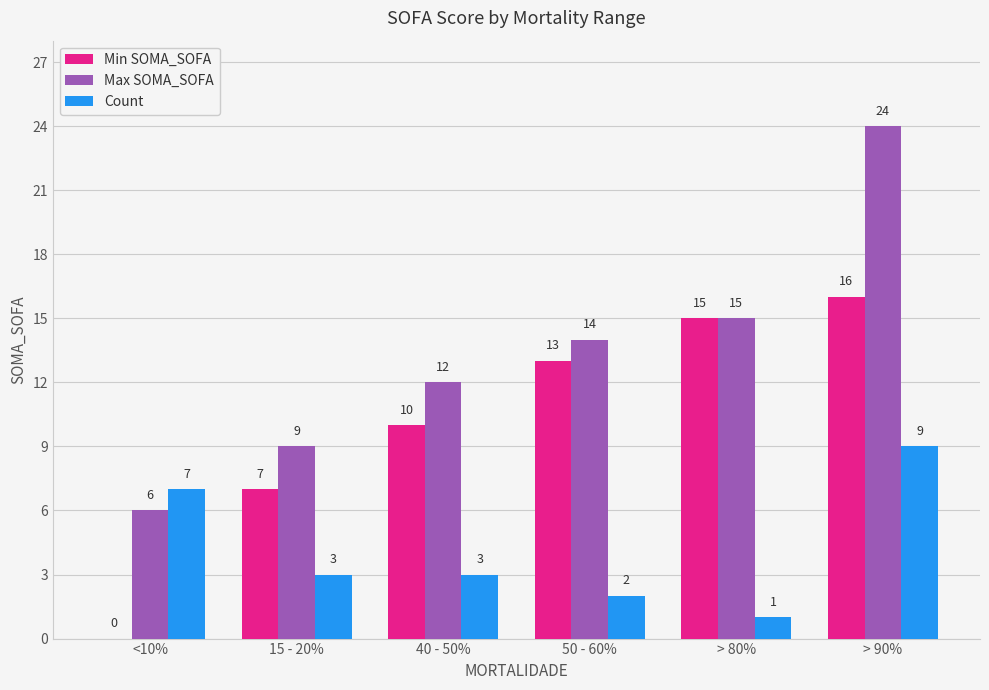

Reading left to right, extract all data points from this chart.

Min SOMA_SOFA: 0	7	10	13	15	16
Max SOMA_SOFA: 6	9	12	14	15	24
Count: 7	3	3	2	1	9